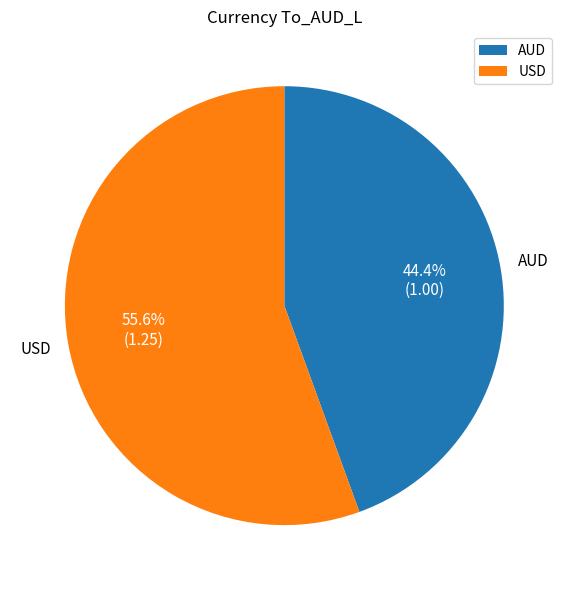

Approximately how many times larger is the value at AUD compared to USD?

0.8